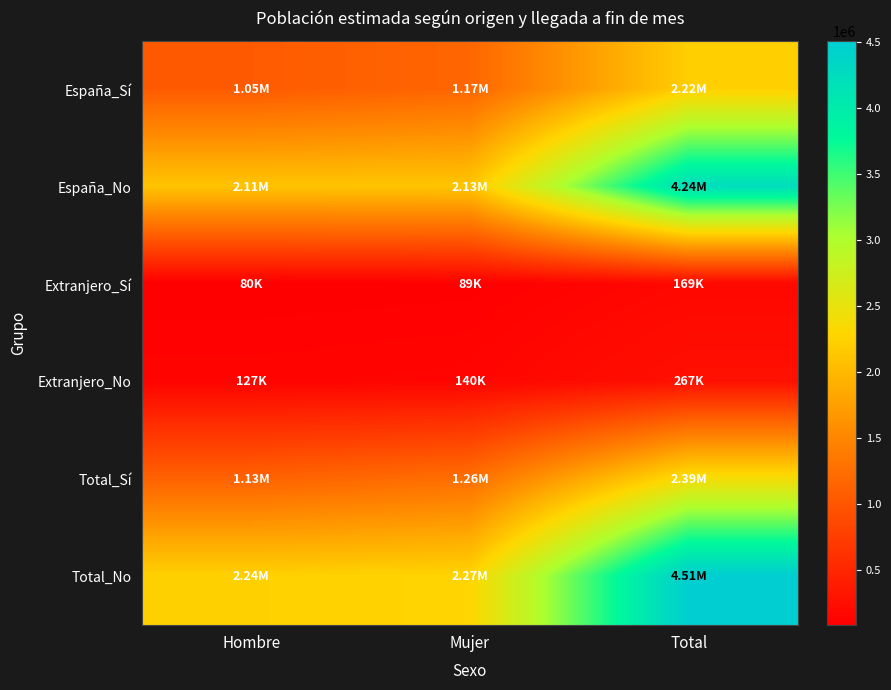

Reading right to left, what are all the values shown in this chart?

España_Sí: Total=2218093	Mujer=1170502	Hombre=1047591
España_No: Total=4239247	Mujer=2126795	Hombre=2112451
Extranjero_Sí: Total=169465	Mujer=89058	Hombre=80406
Extranjero_No: Total=267270	Mujer=140437	Hombre=126833
Total_Sí: Total=2387558	Mujer=1259561	Hombre=1127997
Total_No: Total=4506516	Mujer=2267231	Hombre=2239285